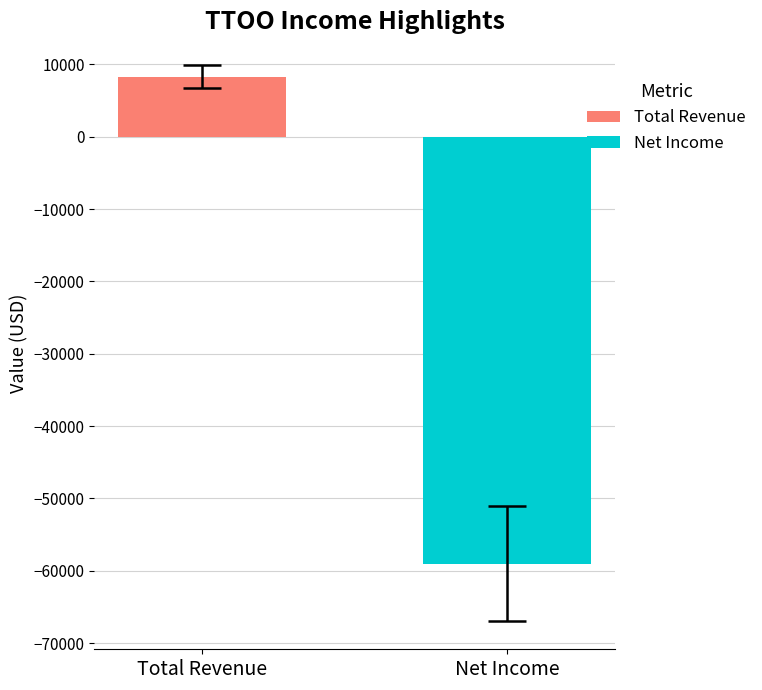

Are the bars grouped side by side (vs. stacked)?

Yes